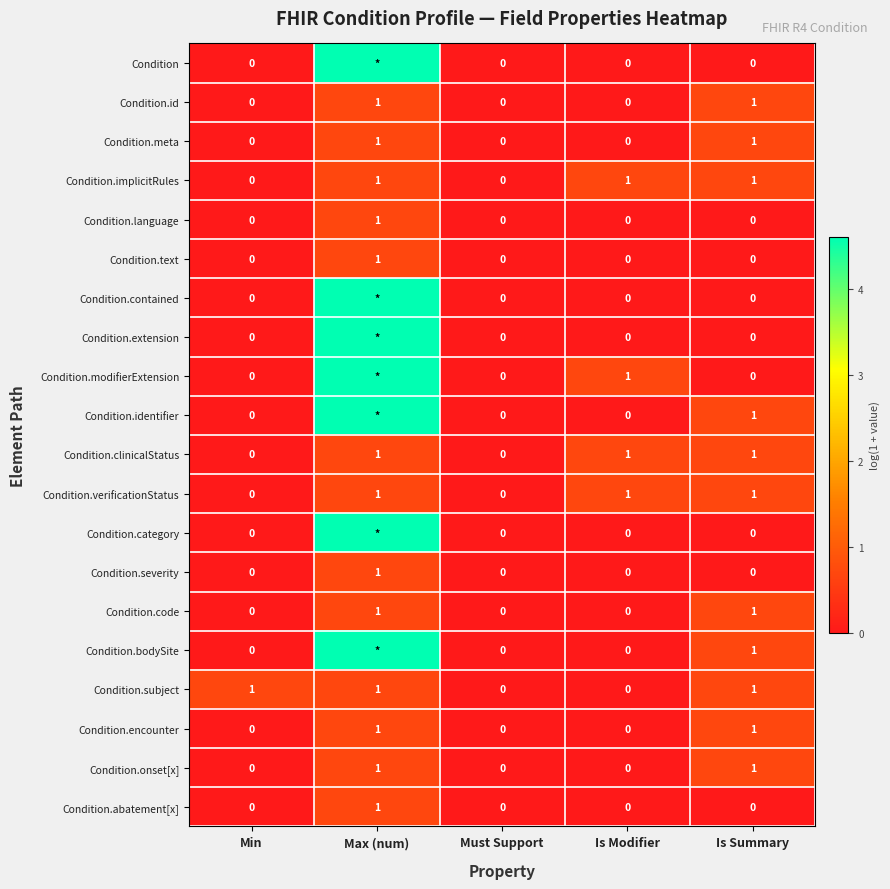

Which category has the highest value across all series?

Max (num)